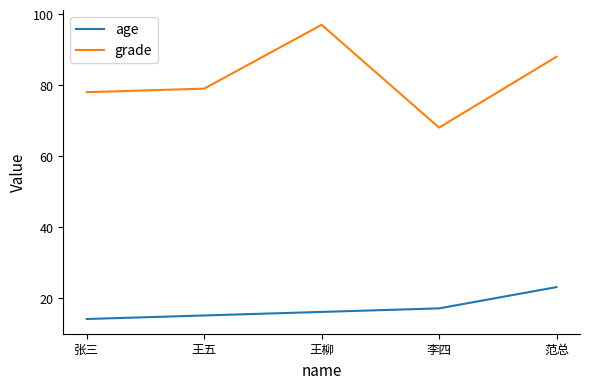

Reading left to right, what are all the values shown in this chart?

age: 张三=14	王五=15	王柳=16	李四=17	范总=23
grade: 张三=78	王五=79	王柳=97	李四=68	范总=88